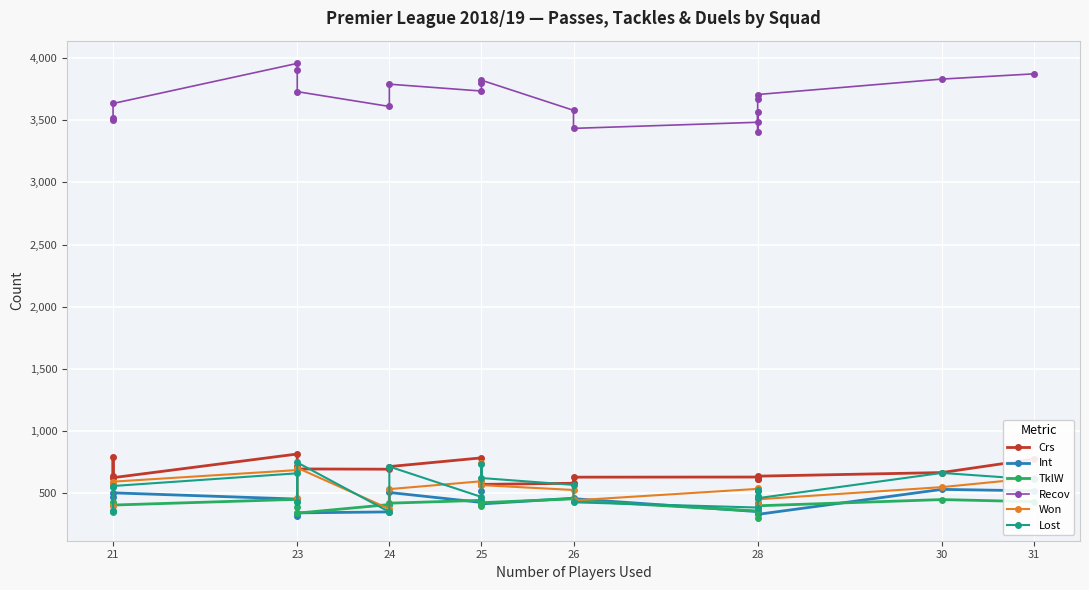

Which has a higher value, 21 or 23?

23